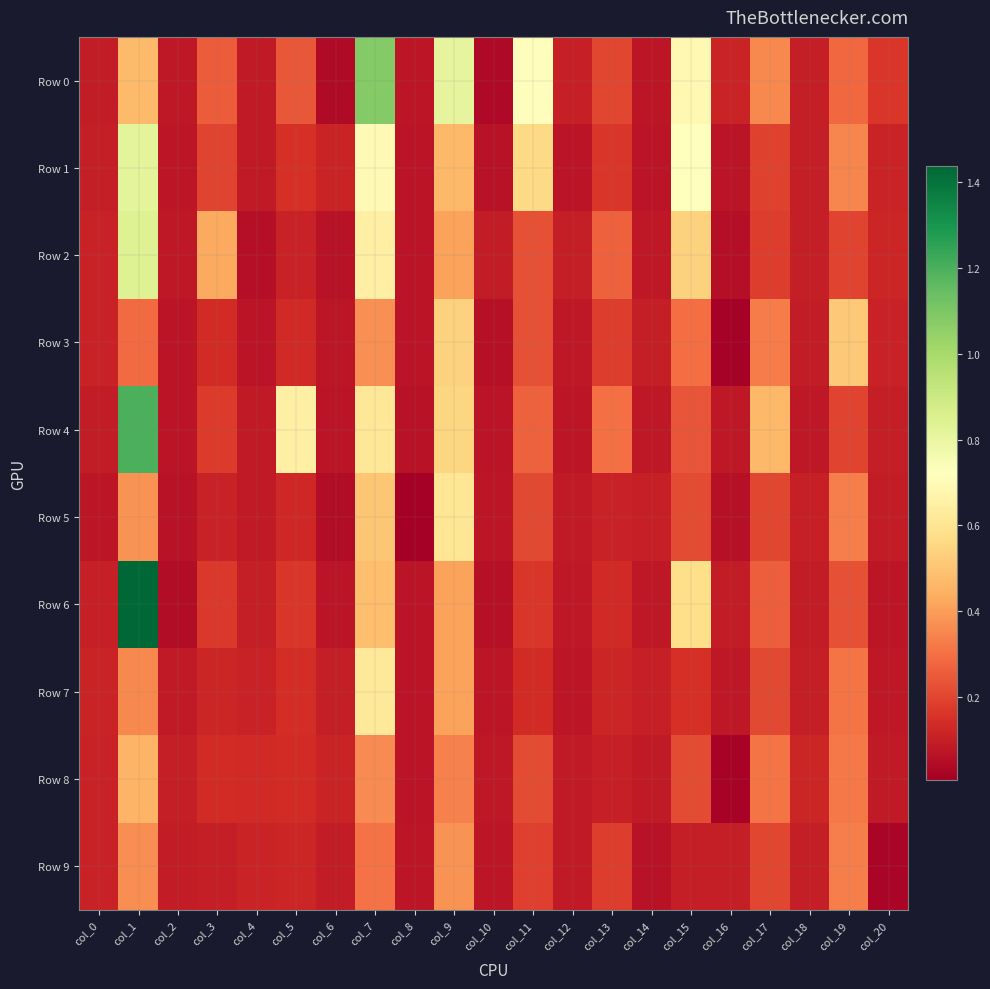

Reading left to right, what are all the values shown in this chart?

Row 0: col_0=0.1	col_1=0.5	col_2=0.1	col_3=0.3	col_4=0.1	col_5=0.2	col_6=0.0	col_7=1.1	col_8=0.1	col_9=0.8	col_10=0.0	col_11=0.7	col_12=0.1	col_13=0.2	col_14=0.1	col_15=0.7	col_16=0.1	col_17=0.4	col_18=0.1	col_19=0.3	col_20=0.2
Row 1: col_0=0.1	col_1=0.8	col_2=0.1	col_3=0.2	col_4=0.1	col_5=0.2	col_6=0.1	col_7=0.7	col_8=0.1	col_9=0.5	col_10=0.1	col_11=0.6	col_12=0.1	col_13=0.2	col_14=0.1	col_15=0.7	col_16=0.1	col_17=0.2	col_18=0.1	col_19=0.3	col_20=0.1
Row 2: col_0=0.1	col_1=0.8	col_2=0.1	col_3=0.4	col_4=0.1	col_5=0.1	col_6=0.1	col_7=0.7	col_8=0.1	col_9=0.4	col_10=0.1	col_11=0.2	col_12=0.1	col_13=0.3	col_14=0.1	col_15=0.5	col_16=0.1	col_17=0.2	col_18=0.1	col_19=0.2	col_20=0.1
Row 3: col_0=0.1	col_1=0.3	col_2=0.1	col_3=0.1	col_4=0.1	col_5=0.1	col_6=0.1	col_7=0.4	col_8=0.1	col_9=0.5	col_10=0.1	col_11=0.2	col_12=0.1	col_13=0.2	col_14=0.1	col_15=0.3	col_16=0.0	col_17=0.3	col_18=0.1	col_19=0.5	col_20=0.1
Row 4: col_0=0.1	col_1=1.2	col_2=0.1	col_3=0.2	col_4=0.1	col_5=0.7	col_6=0.1	col_7=0.6	col_8=0.1	col_9=0.6	col_10=0.1	col_11=0.3	col_12=0.1	col_13=0.3	col_14=0.1	col_15=0.2	col_16=0.1	col_17=0.5	col_18=0.1	col_19=0.2	col_20=0.1
Row 5: col_0=0.1	col_1=0.4	col_2=0.1	col_3=0.1	col_4=0.1	col_5=0.1	col_6=0.0	col_7=0.5	col_8=0.0	col_9=0.6	col_10=0.1	col_11=0.2	col_12=0.1	col_13=0.1	col_14=0.1	col_15=0.2	col_16=0.1	col_17=0.2	col_18=0.1	col_19=0.3	col_20=0.1
Row 6: col_0=0.1	col_1=1.4	col_2=0.0	col_3=0.2	col_4=0.1	col_5=0.2	col_6=0.1	col_7=0.5	col_8=0.1	col_9=0.4	col_10=0.1	col_11=0.2	col_12=0.1	col_13=0.1	col_14=0.1	col_15=0.6	col_16=0.1	col_17=0.3	col_18=0.1	col_19=0.2	col_20=0.1
Row 7: col_0=0.1	col_1=0.4	col_2=0.1	col_3=0.1	col_4=0.1	col_5=0.1	col_6=0.1	col_7=0.6	col_8=0.1	col_9=0.4	col_10=0.1	col_11=0.1	col_12=0.1	col_13=0.1	col_14=0.1	col_15=0.2	col_16=0.1	col_17=0.2	col_18=0.1	col_19=0.3	col_20=0.1
Row 8: col_0=0.1	col_1=0.5	col_2=0.1	col_3=0.1	col_4=0.1	col_5=0.1	col_6=0.1	col_7=0.4	col_8=0.1	col_9=0.3	col_10=0.1	col_11=0.2	col_12=0.1	col_13=0.1	col_14=0.1	col_15=0.2	col_16=0.0	col_17=0.3	col_18=0.1	col_19=0.3	col_20=0.1
Row 9: col_0=0.1	col_1=0.4	col_2=0.1	col_3=0.1	col_4=0.1	col_5=0.1	col_6=0.1	col_7=0.3	col_8=0.1	col_9=0.4	col_10=0.1	col_11=0.2	col_12=0.1	col_13=0.2	col_14=0.1	col_15=0.1	col_16=0.1	col_17=0.2	col_18=0.1	col_19=0.3	col_20=0.0